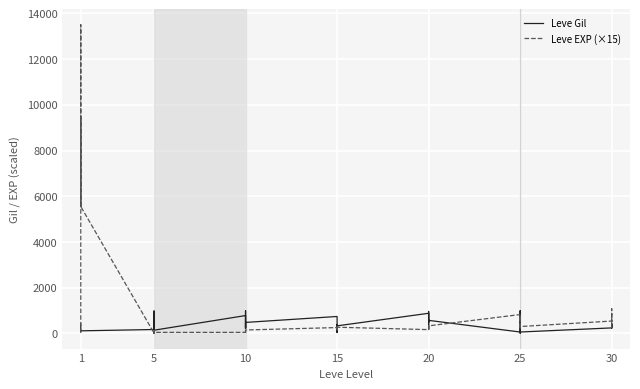

True or false: Leve Gil and Leve EXP (×15) cross at least once.

True